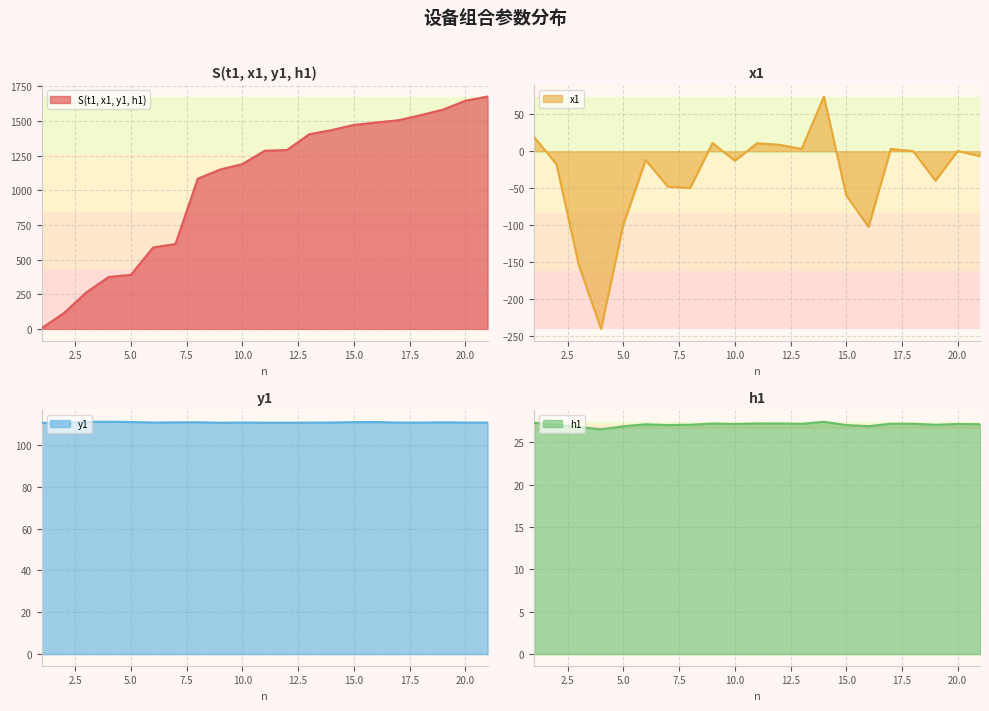

Reading right to left, what are all the values shown in this chart?

S(t1, x1, y1, h1): 1676.4	1646.1	1582.1	1542.1	1505.8	1489.2	1471.7	1434.5	1404.4	1290.5	1285.5	1189.2	1149.8	1083.8	612.4	588.1	390.4	374.5	263.6	114.5	6.0
x1: -6.5	0.4	-39.7	0.3	3.3	-102.5	-59.7	74.3	3.3	8.9	11.0	-12.8	11.4	-49.7	-48.0	-11.8	-99.4	-240.9	-153.9	-17.3	19.3
y1: 110.6	110.6	110.7	110.6	110.6	110.9	110.8	110.7	110.6	110.6	110.6	110.6	110.6	110.8	110.7	110.6	110.9	111.0	111.0	110.7	110.5
h1: 27.1	27.2	27.1	27.2	27.2	26.9	27.0	27.4	27.2	27.2	27.2	27.2	27.2	27.1	27.0	27.1	26.9	26.5	26.8	27.1	27.3